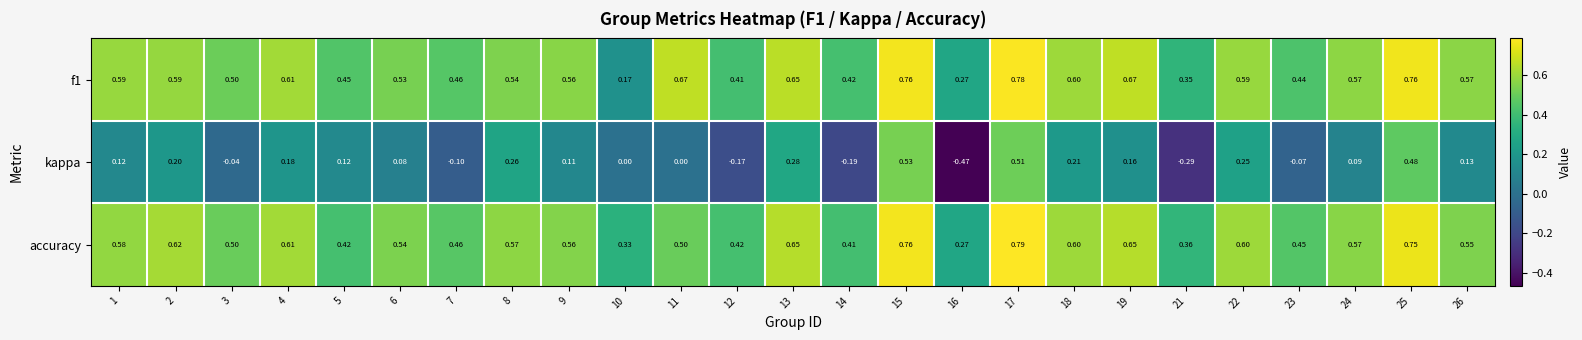

Which series has the widest spread of values?

kappa